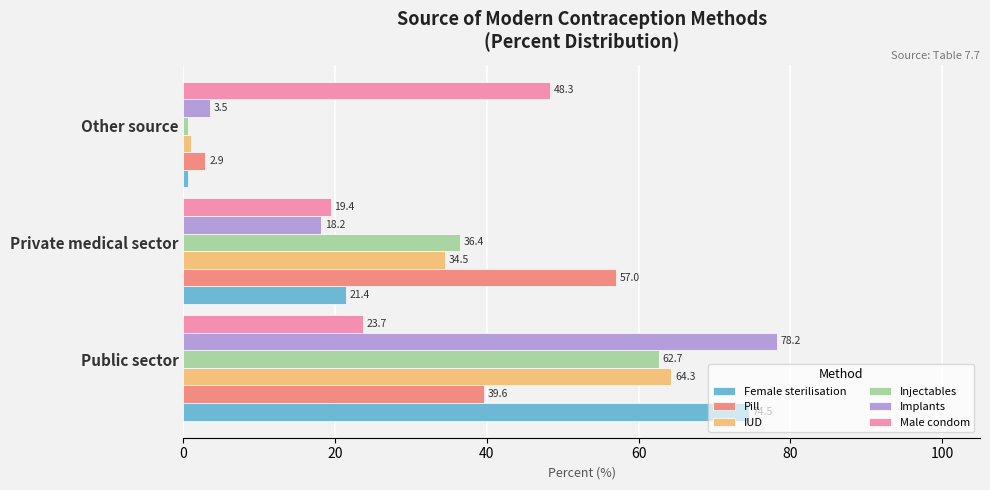

How many data points in Female sterilisation are less than 21?

1